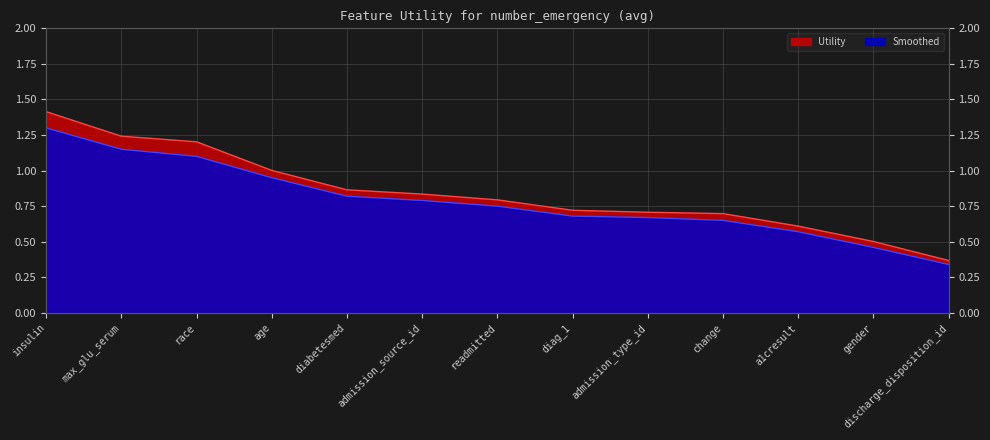

Which series has the largest total across all categories?

Utility